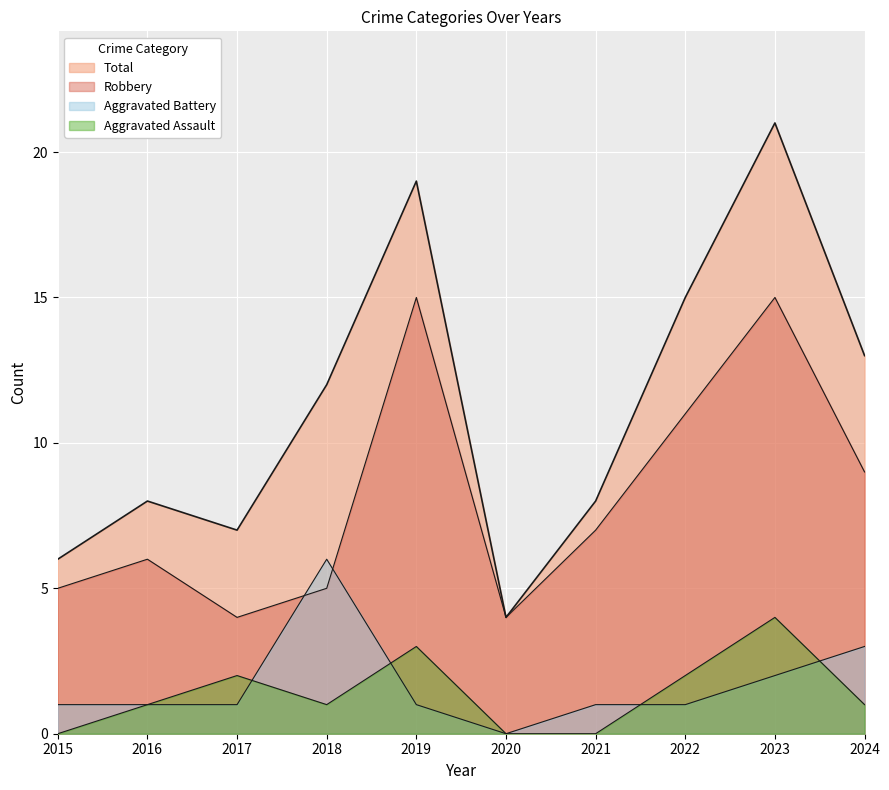

What is the value of the Aggravated Battery point at the 8th from the left?

1